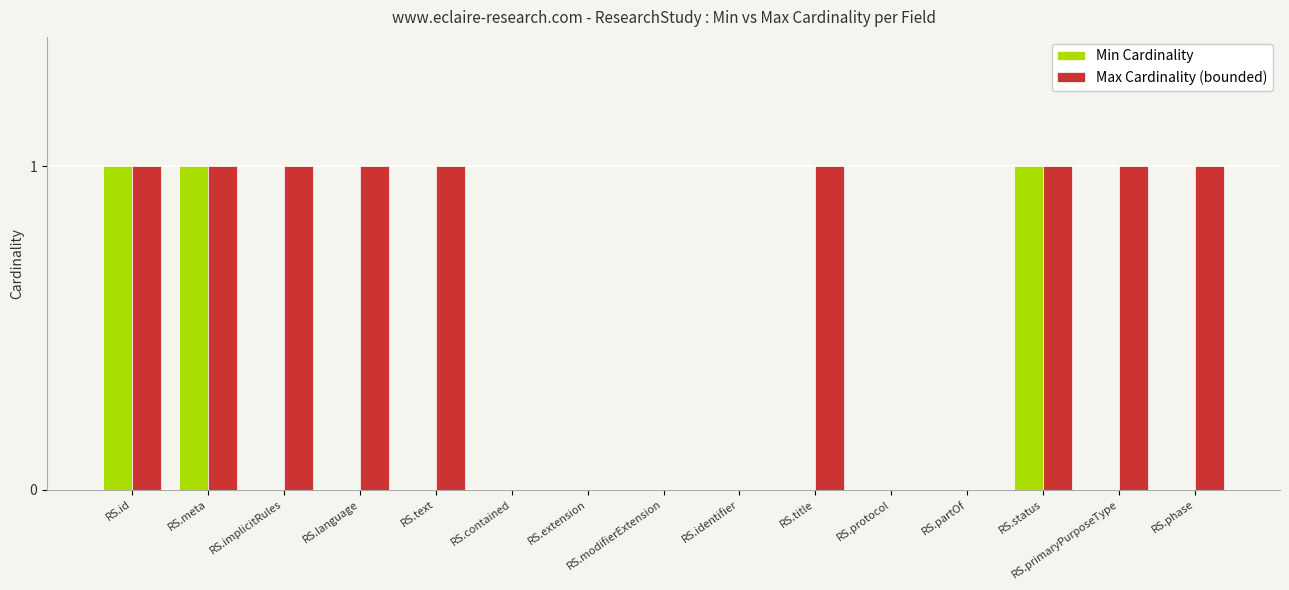

Which series changed the most between RS.protocol and RS.primaryPurposeType?

Max Cardinality (bounded)